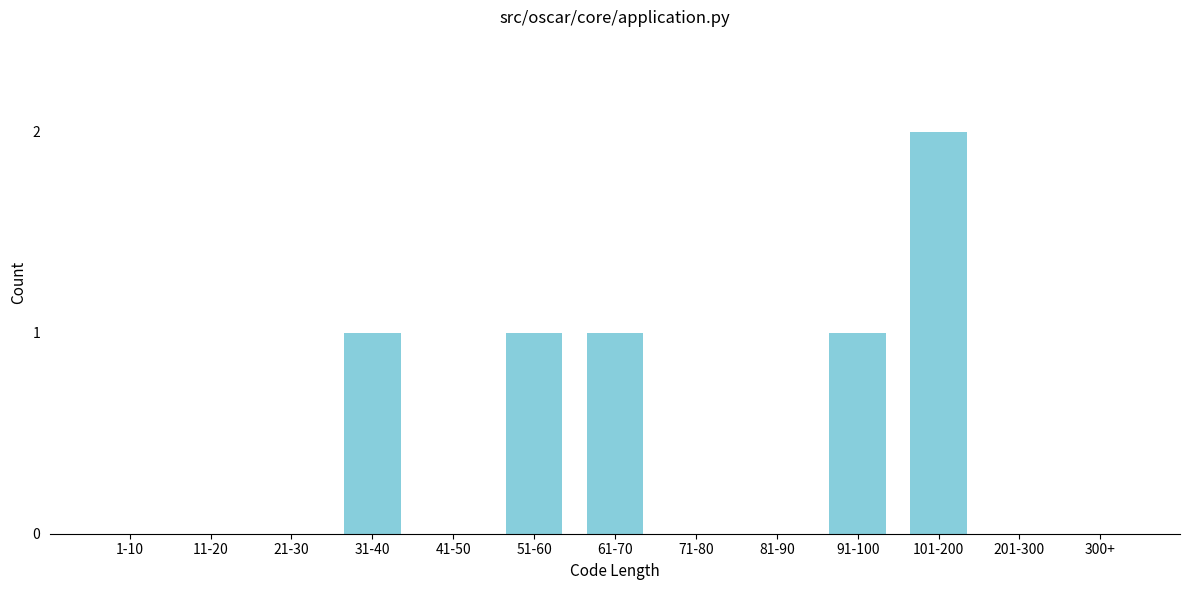

Reading right to left, list all the values displayed in this chart.

300+=0	201-300=0	101-200=2	91-100=1	81-90=0	71-80=0	61-70=1	51-60=1	41-50=0	31-40=1	21-30=0	11-20=0	1-10=0